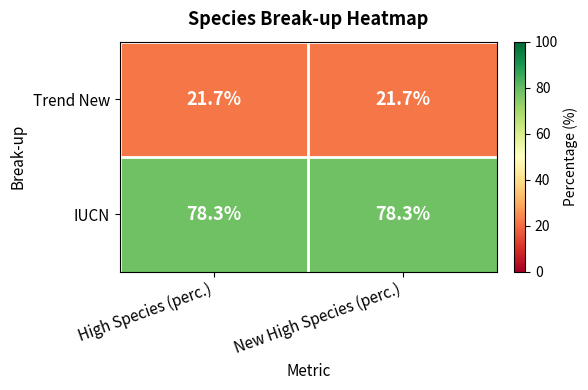

What is the lowest value of the Trend New series?

21.7